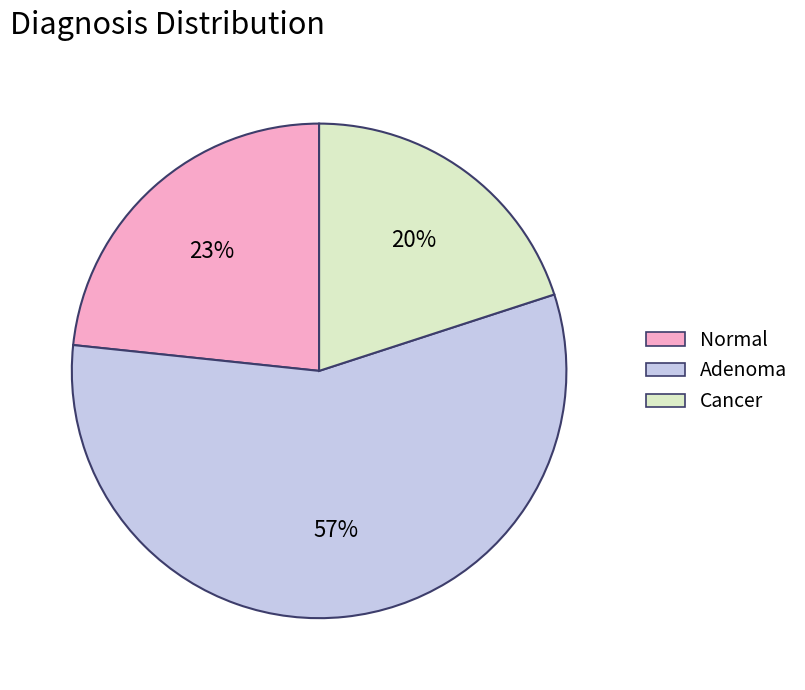

Is the sum of Normal and Adenoma greater than half?

Yes